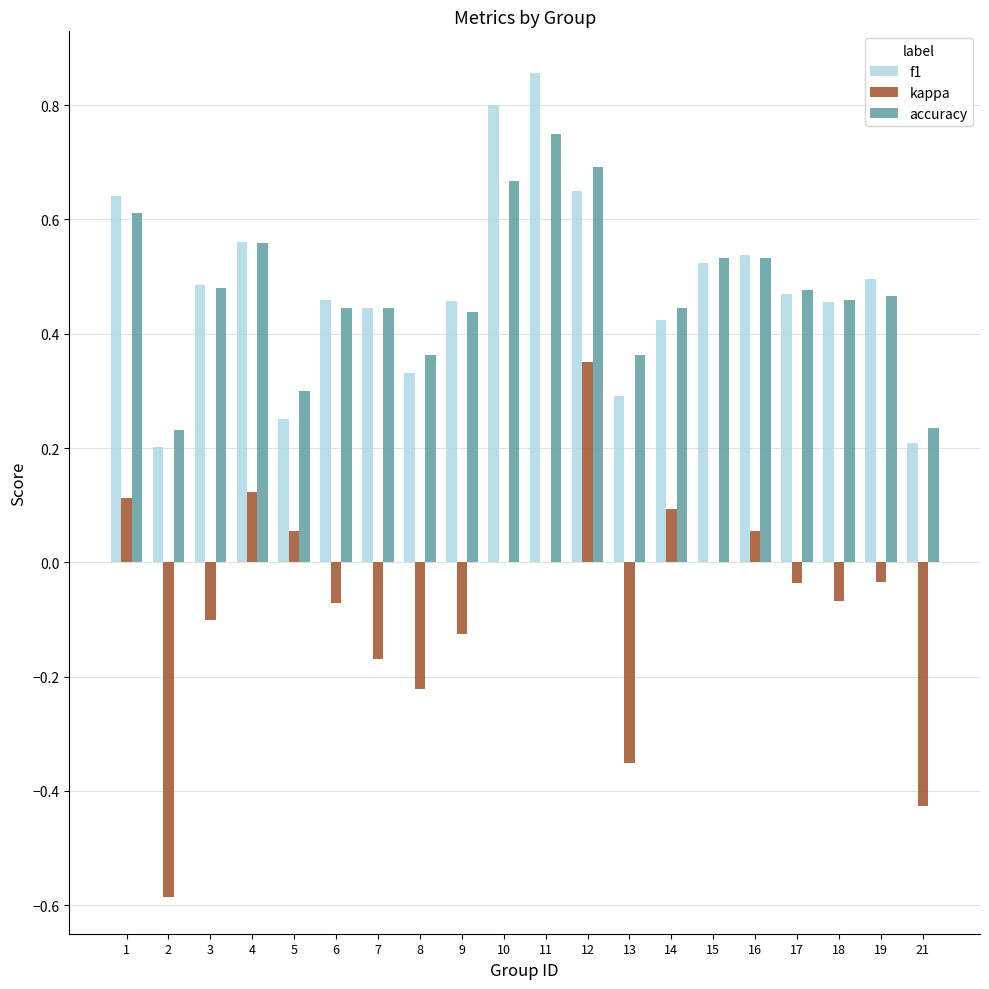

What is the sum of the kappa values at 21 and 3?

-0.5